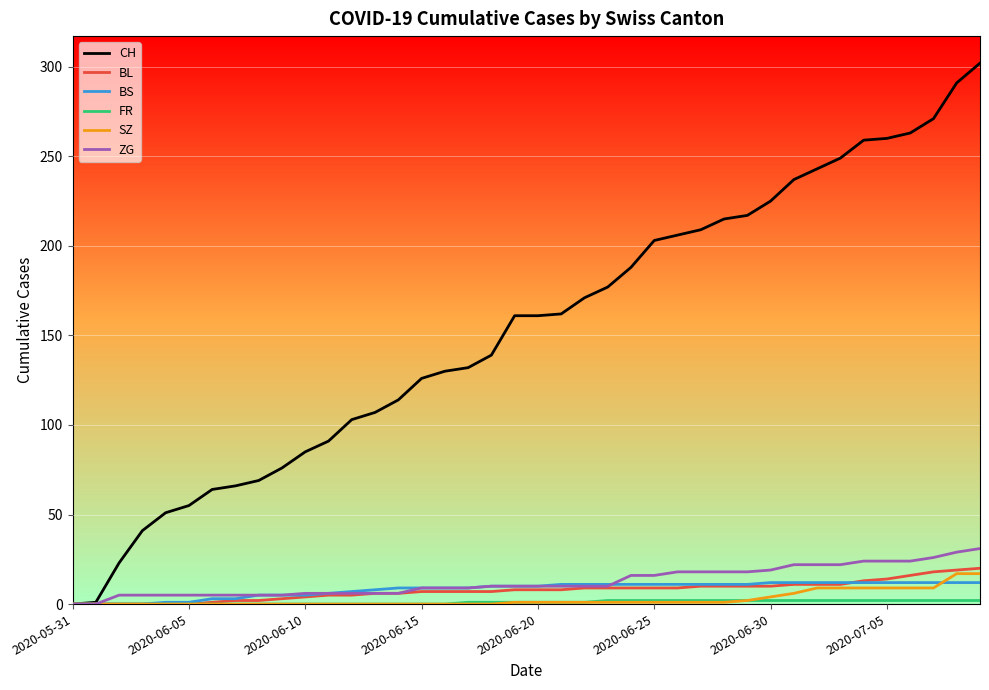

Which series has the largest range (max minus min)?

CH